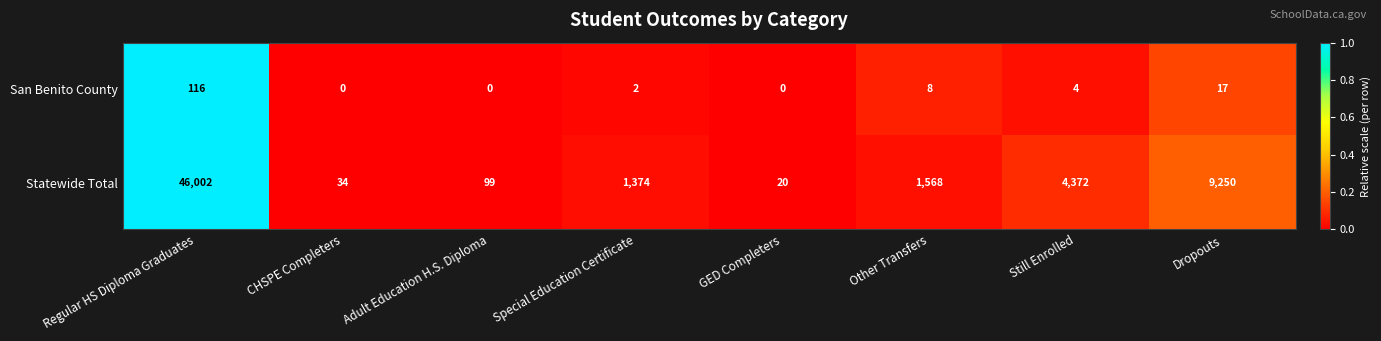

Is it true that San Benito County equals 46 at GED Completers?

False